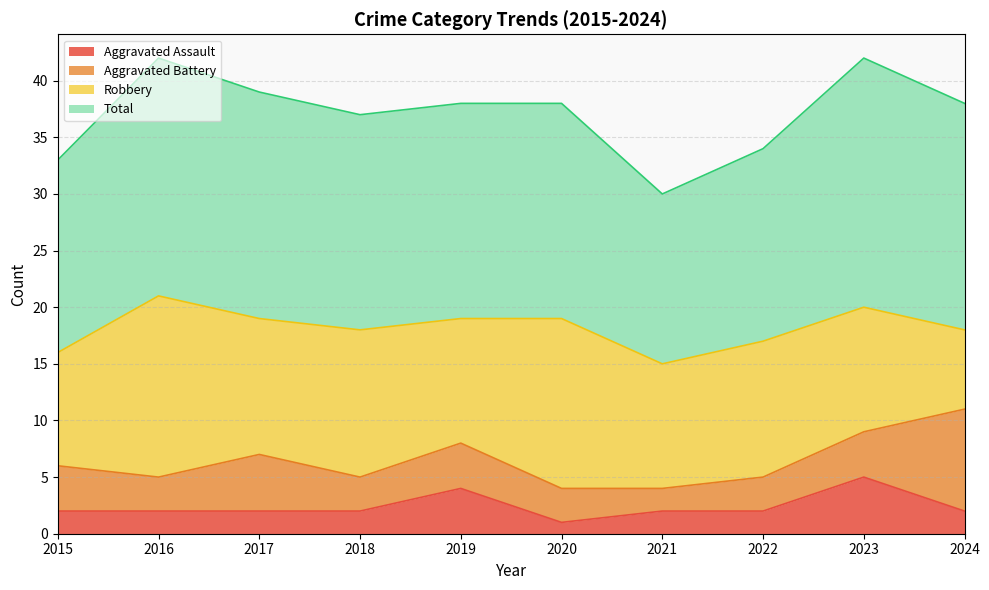

The Aggravated Assault series shows 1 at 2020. True or false?

True